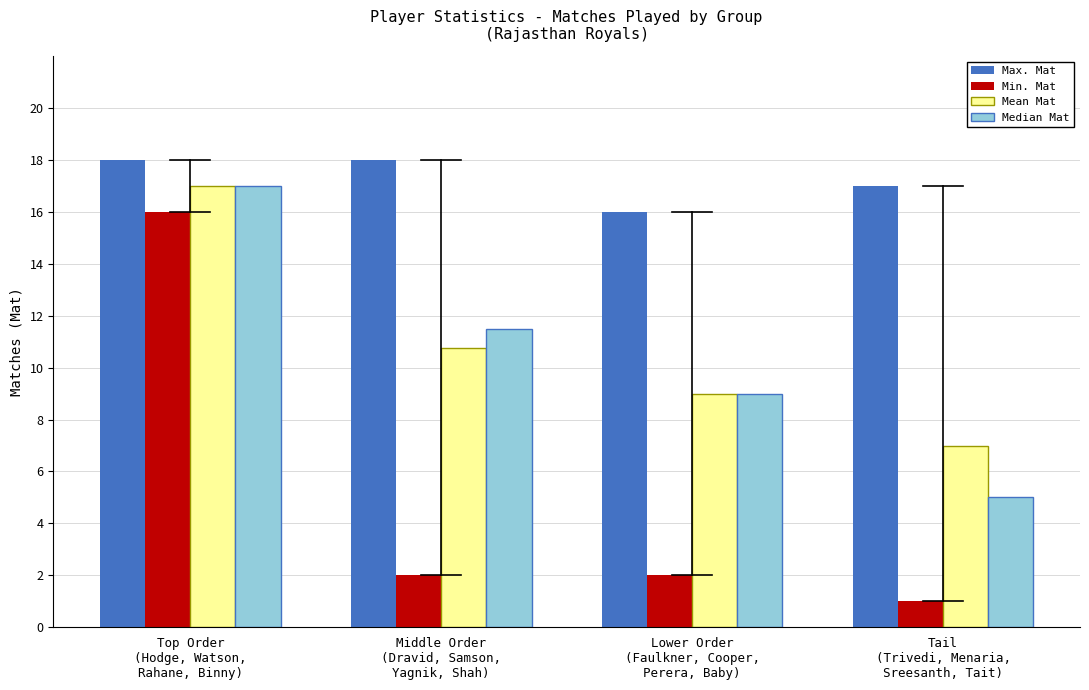

Reading left to right, extract all data points from this chart.

Max. Mat: 18.0	18.0	16.0	17.0
Min. Mat: 16.0	2.0	2.0	1.0
Mean Mat: 17.0	10.8	9.0	7.0
Median Mat: 17.0	11.5	9.0	5.0